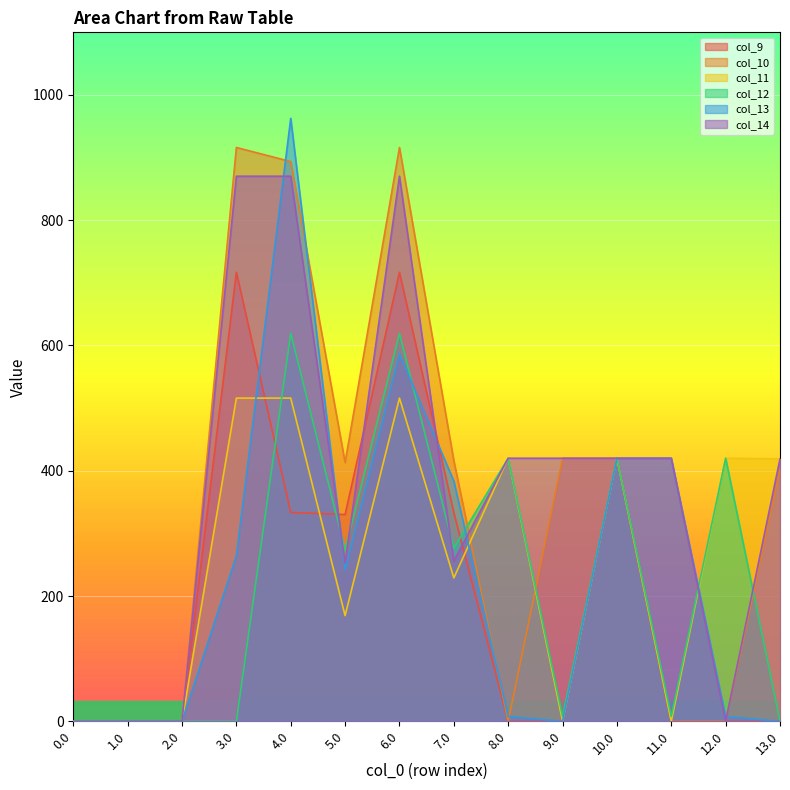

Which has a higher value, 1.0 or 10.0?

10.0